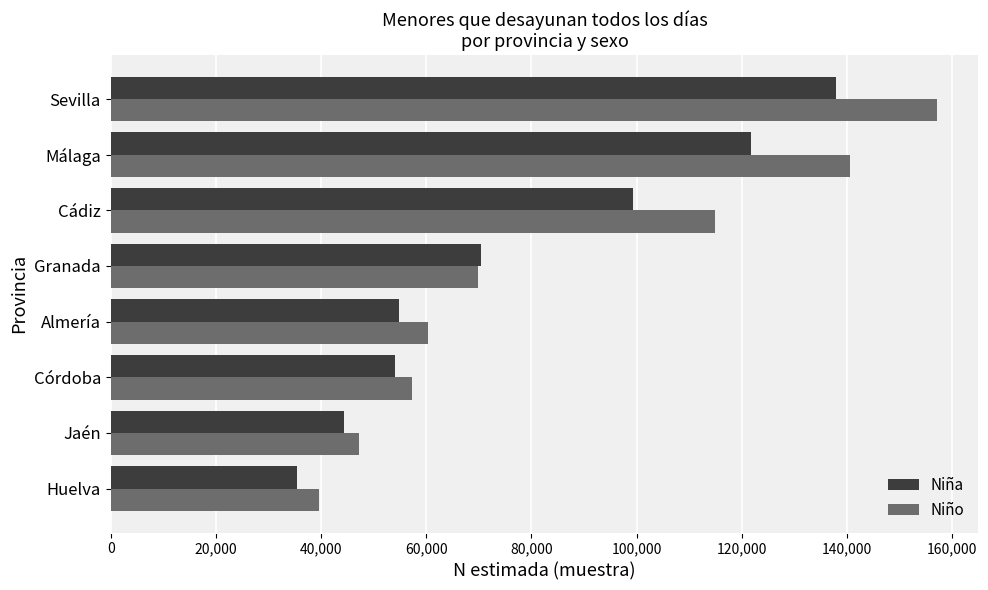

What is the minimum value shown in the chart?

35370